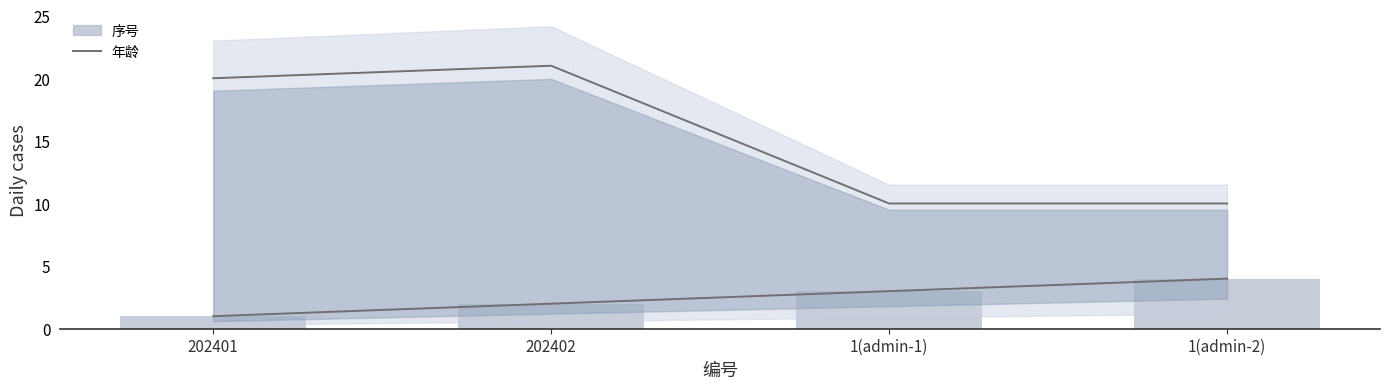

List the labels in order of 序号 value, smallest first.

202401, 202402, 1(admin-1), 1(admin-2)